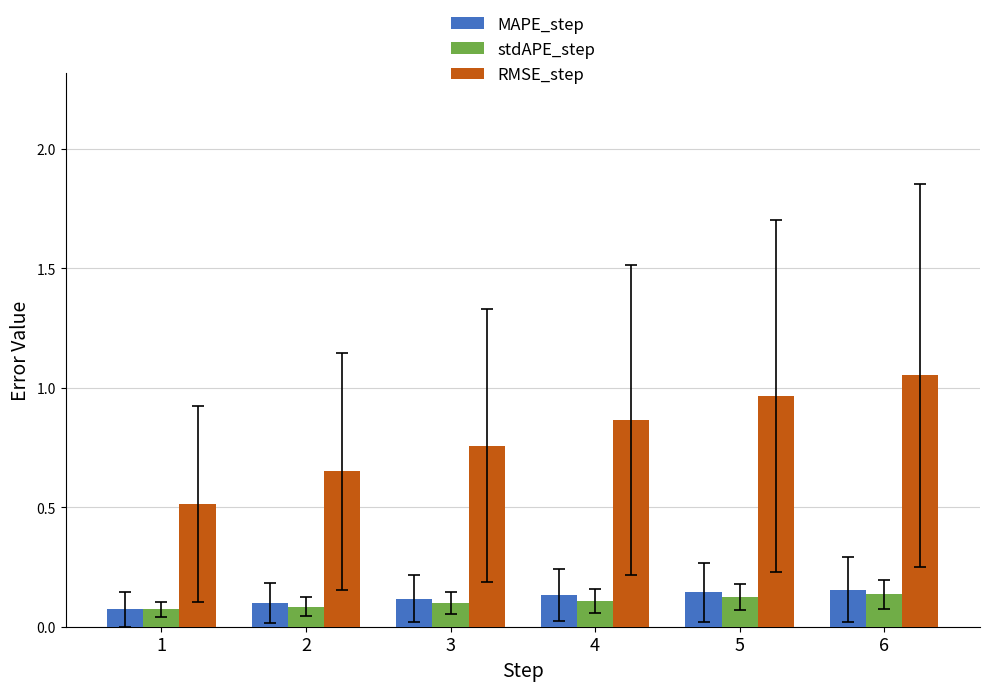

Which series has the largest range (max minus min)?

RMSE_step